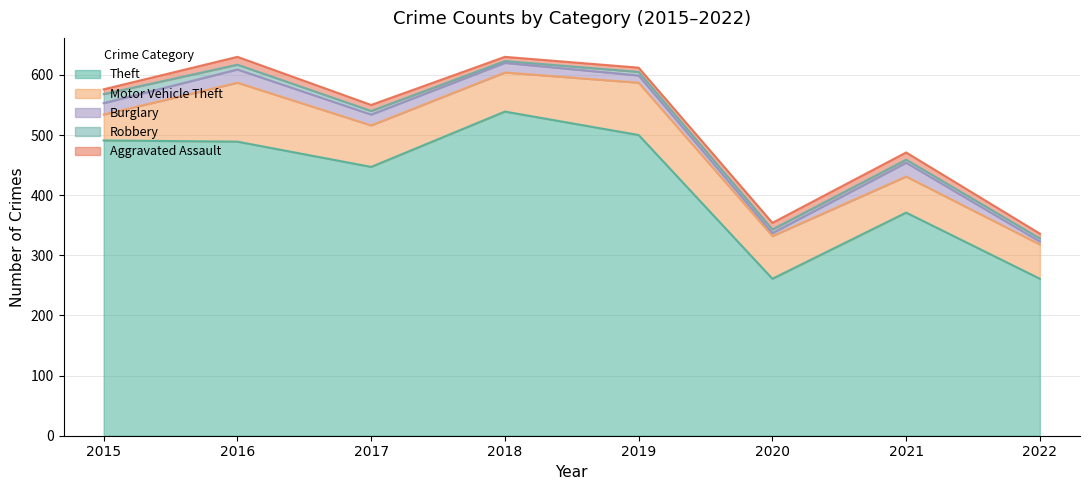

Which series changed the most between 2017 and 2018?

Theft